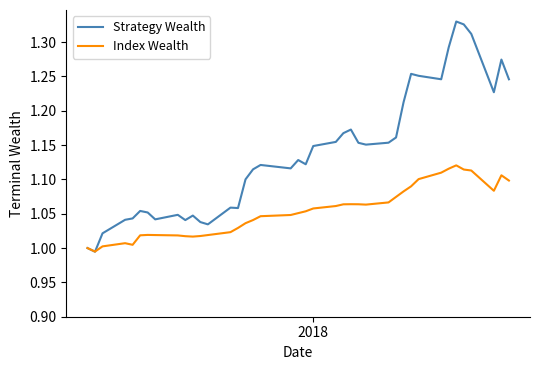

Which series has the largest total across all categories?

Strategy Wealth